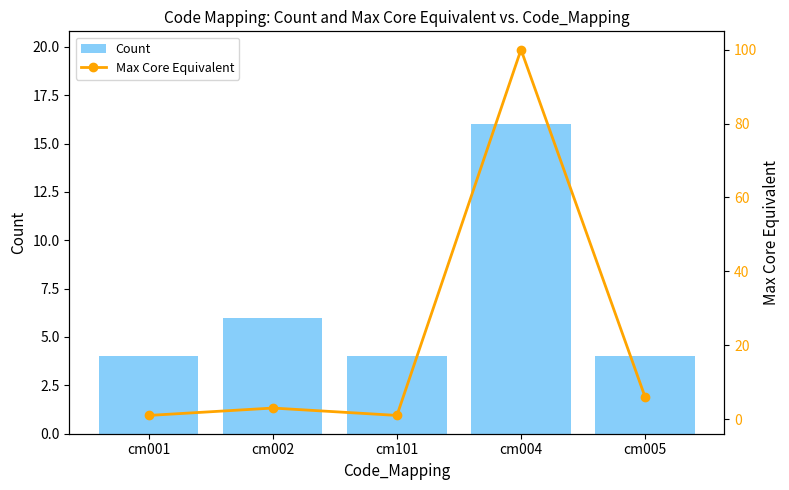

At which label does Count reach its peak?

cm004